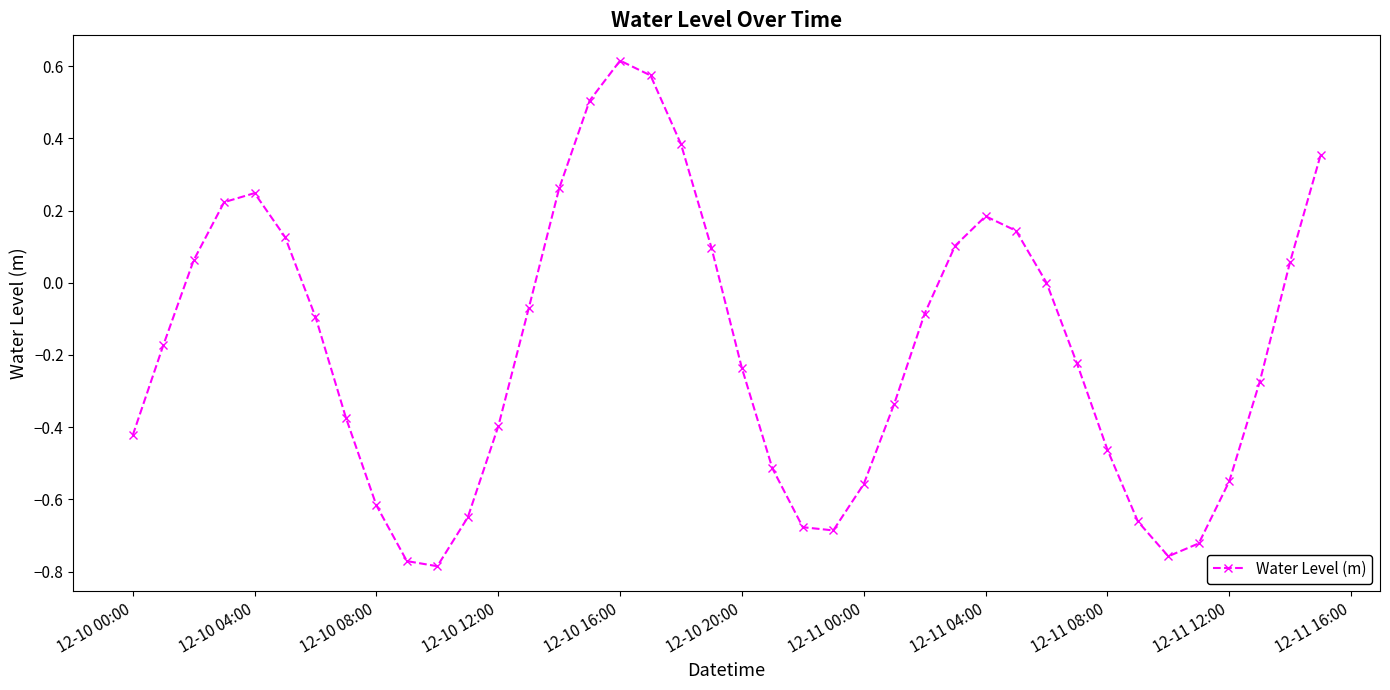

How many categories are shown in the chart?

40